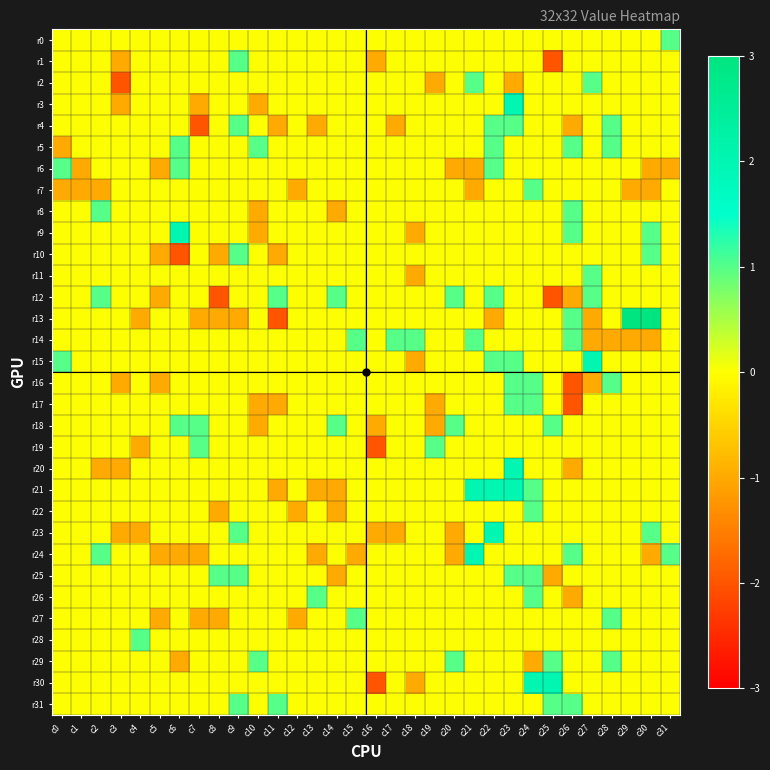

How many categories are shown in the chart?

32